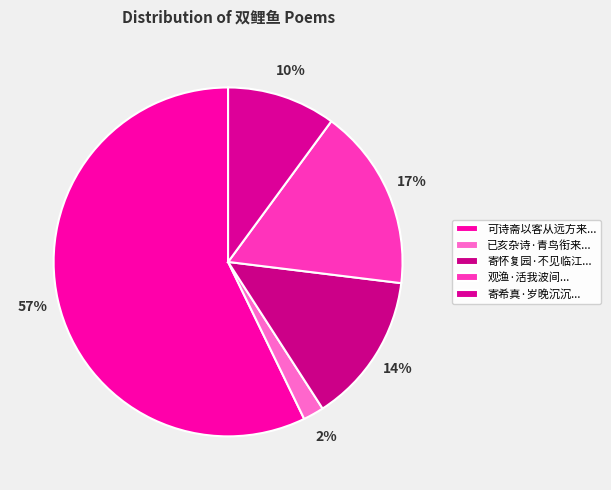

Count the number of slices in the pie.

5